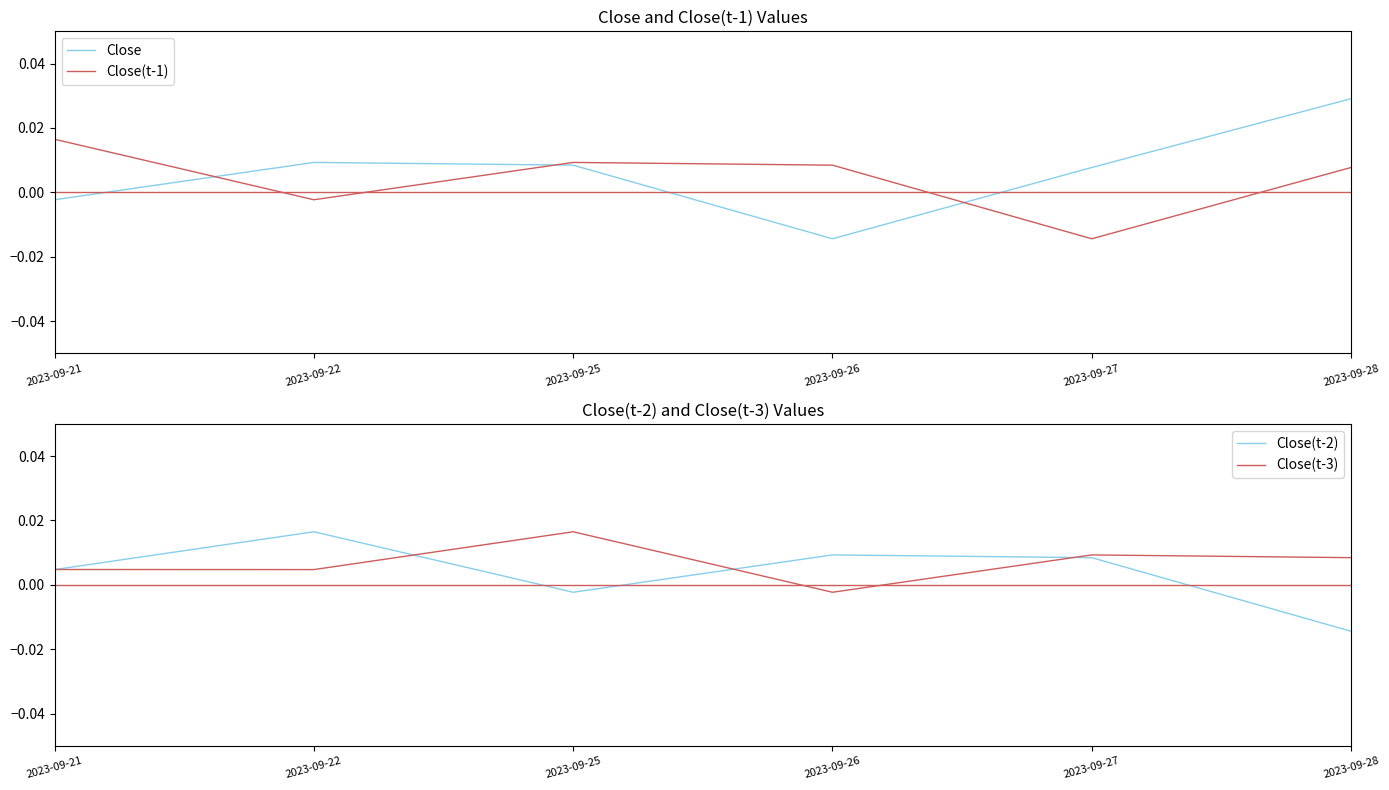

True or false: Close(t-2) and Close(t-1) cross at least once.

True